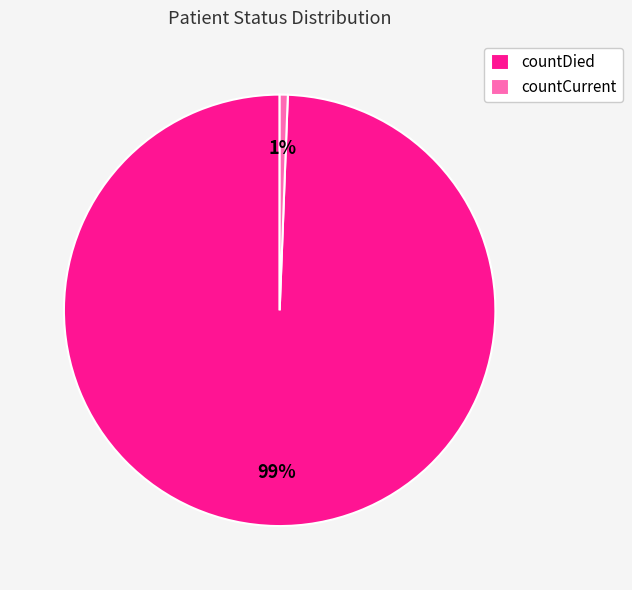

To the nearest percent, what percentage of the pie is countCurrent?

1%